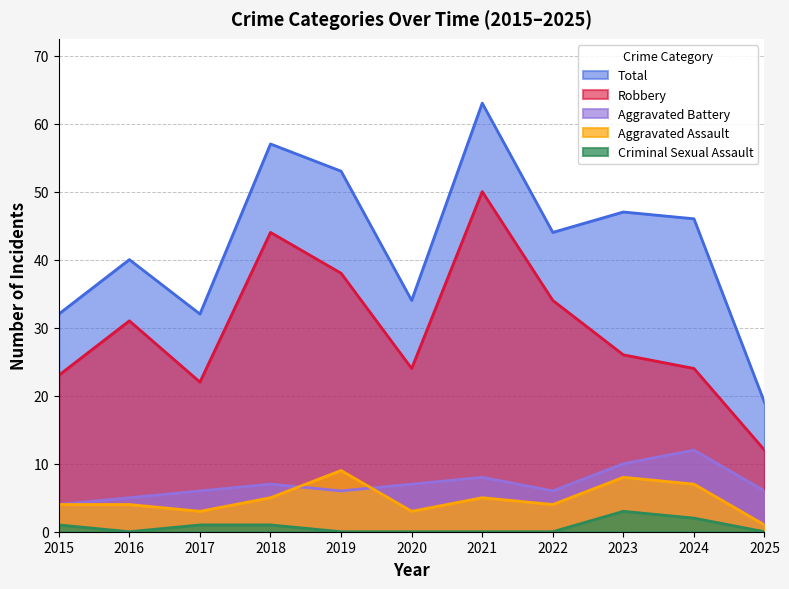

How many data points in Total are less than 44?

5